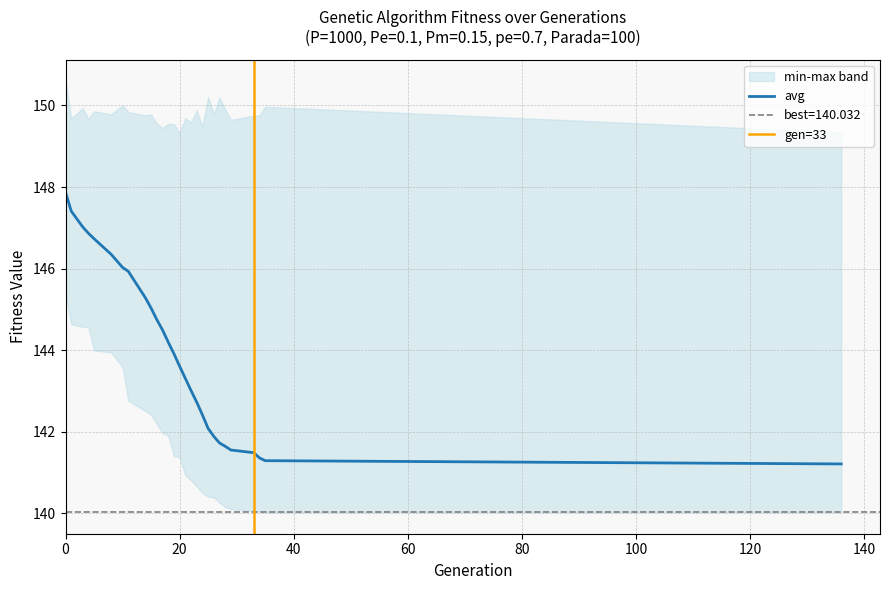

What is the sum of the std values at 17 and 8?

2.7